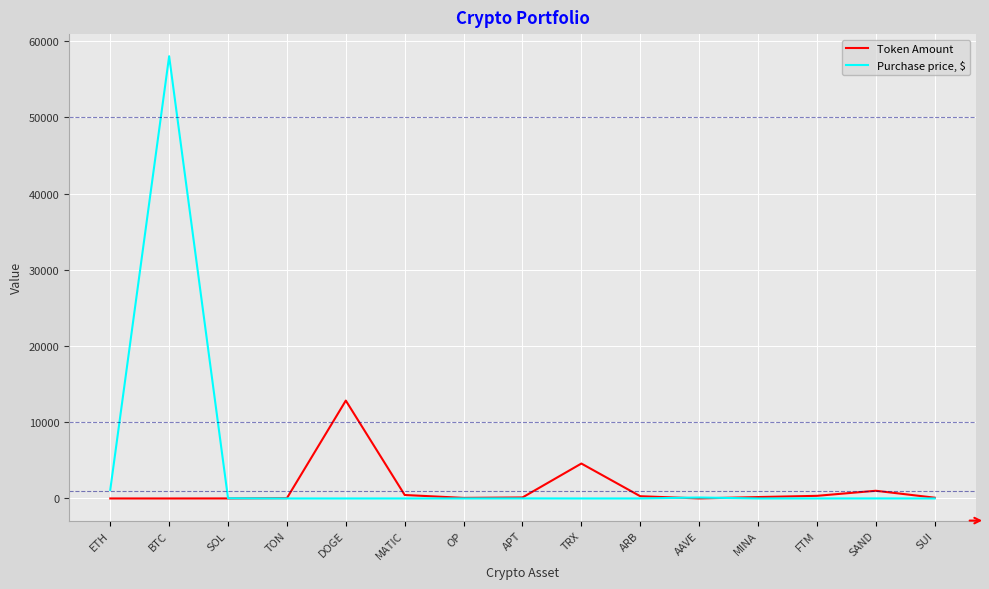

Between DOGE and MINA, which series saw the biggest shift?

Token Amount